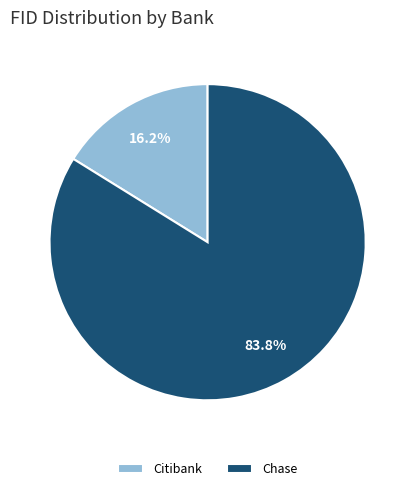

Which has a higher value, Chase or Citibank?

Chase